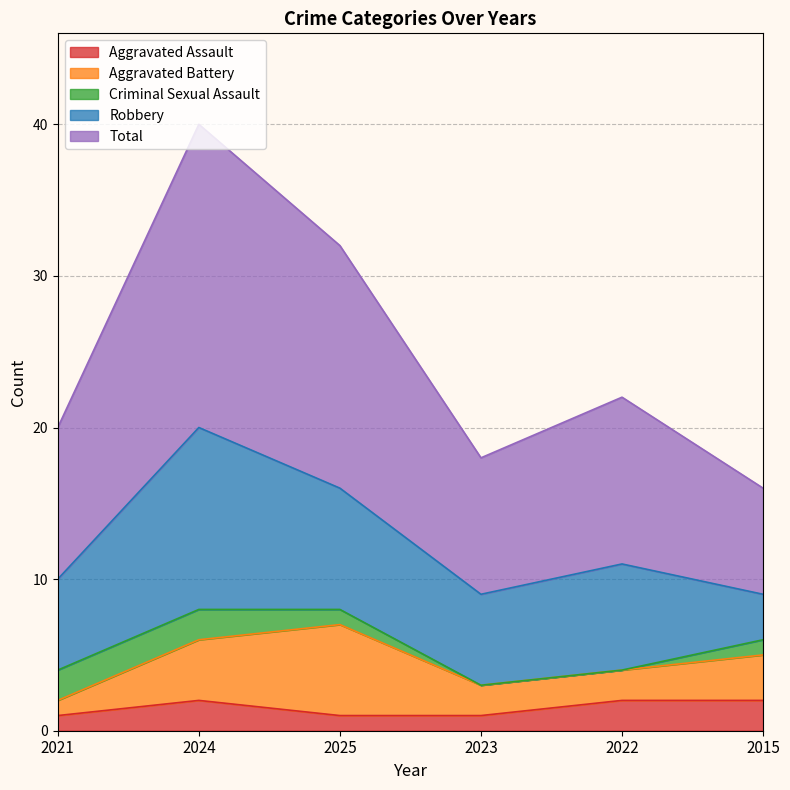

Does the chart have visible grid lines?

Yes